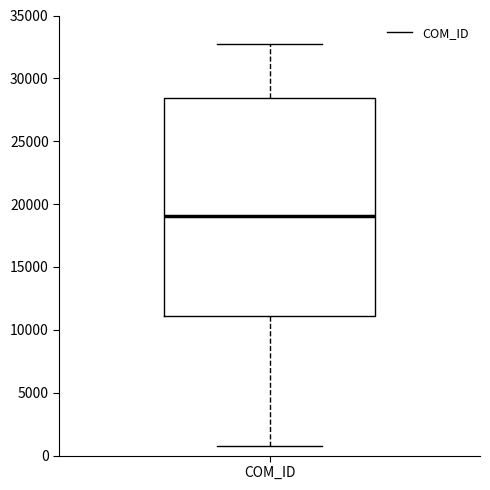

Where does the median line of the box for COM_ID sit on the y-axis? The values are not printed on the chart, so give them approximately, as read against the axis.

19000